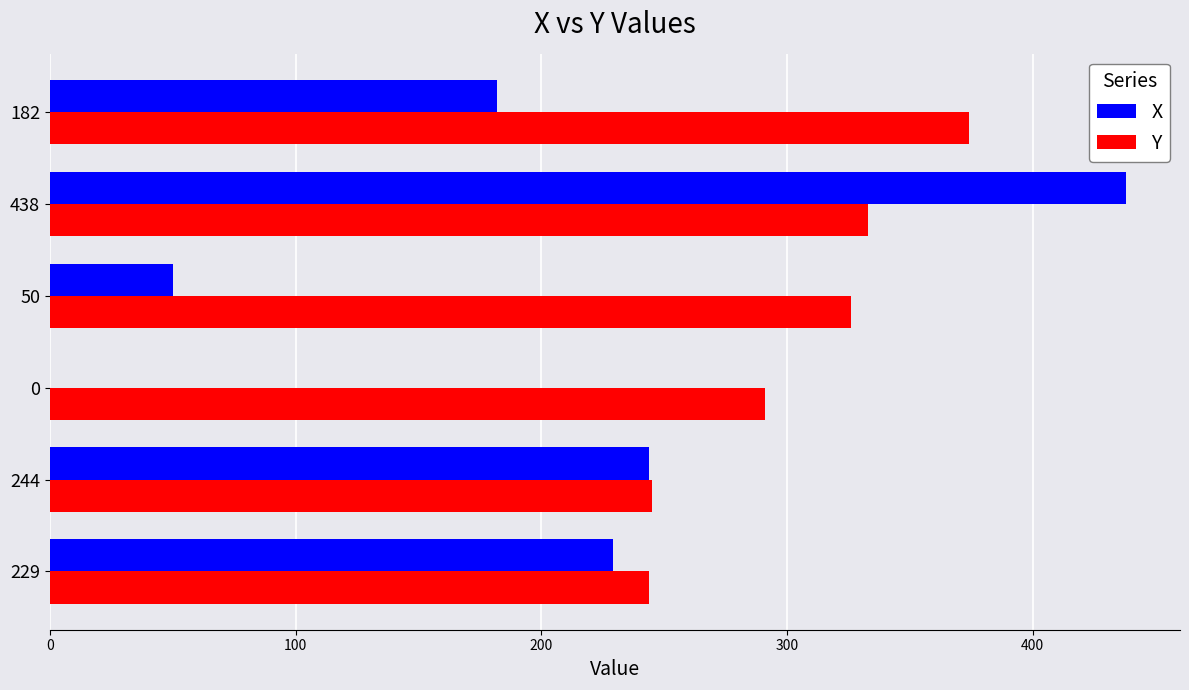

At which label does Y reach its peak?

182